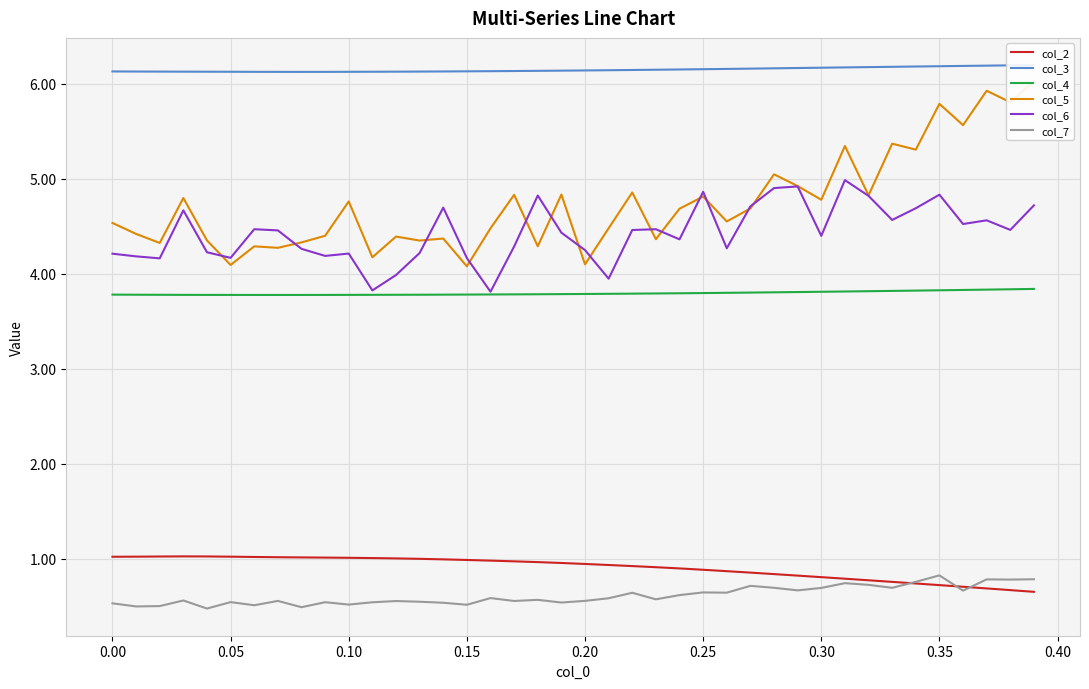

True or false: col_3 and col_4 intersect in this chart.

False